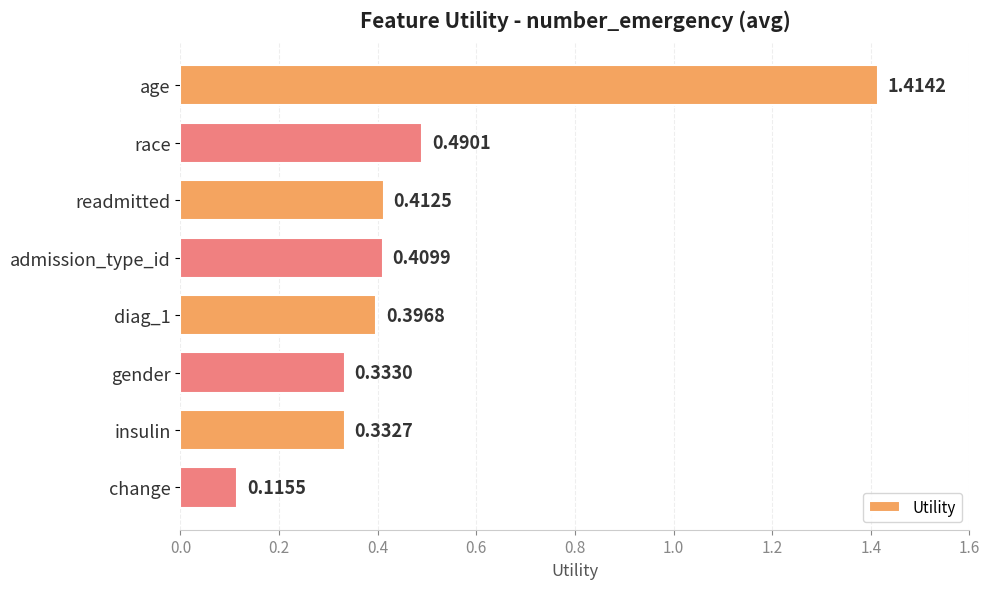

What is the label of the 3rd bar from the bottom?

gender